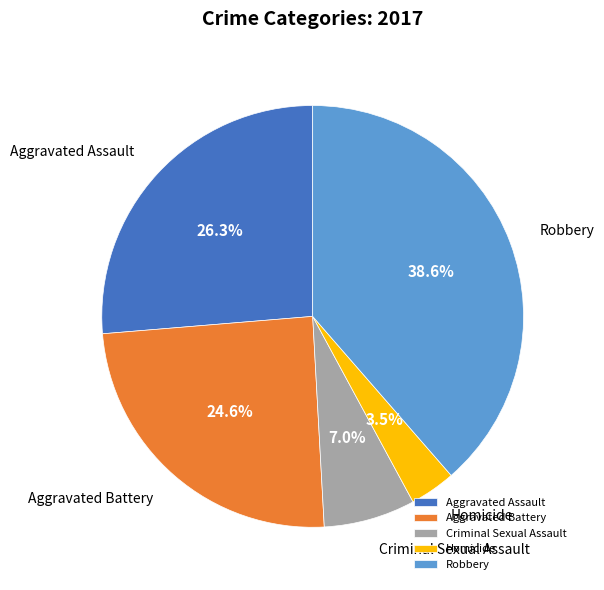

To the nearest percent, what portion does Aggravated Battery represent?

25%